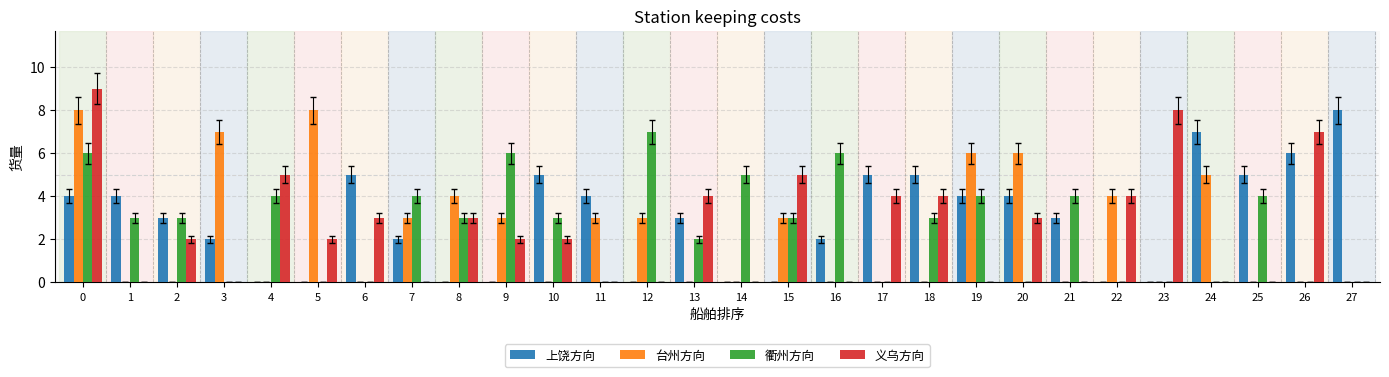

Count the number of data series in this chart.

4